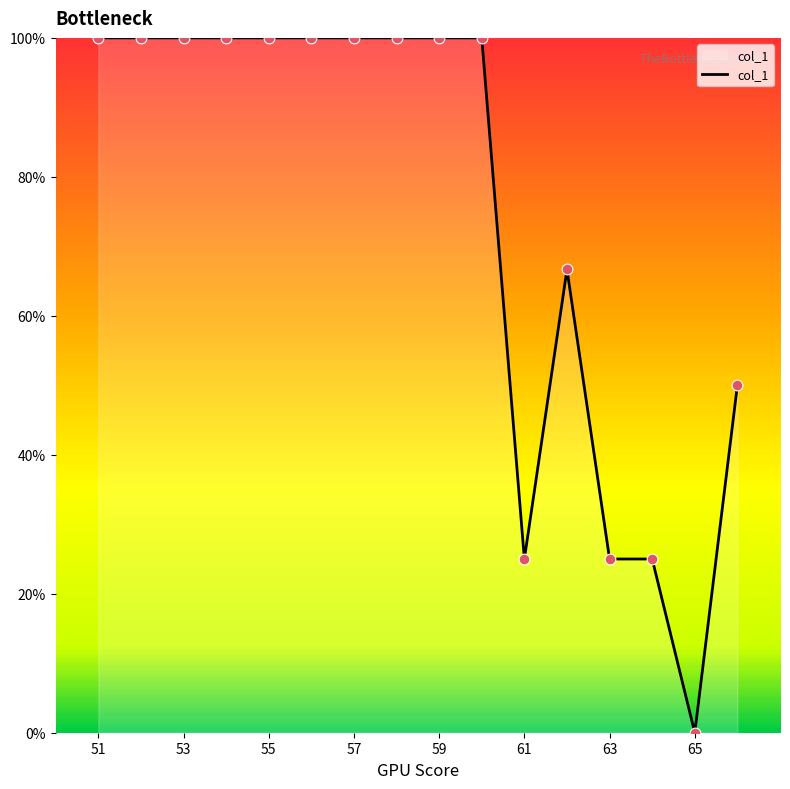

What is the greatest value displayed?

100.0